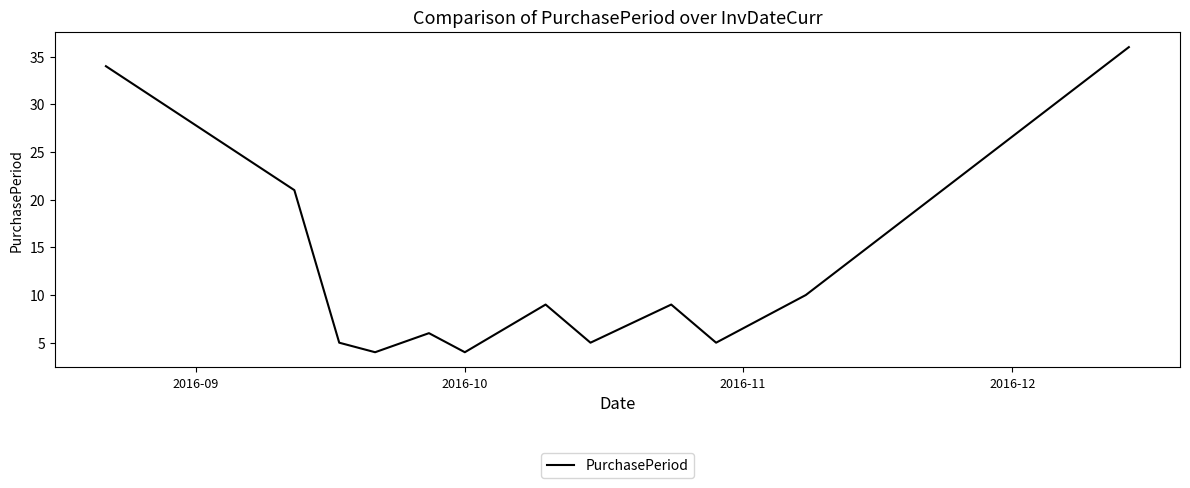

What is the minimum value shown in the chart?

4